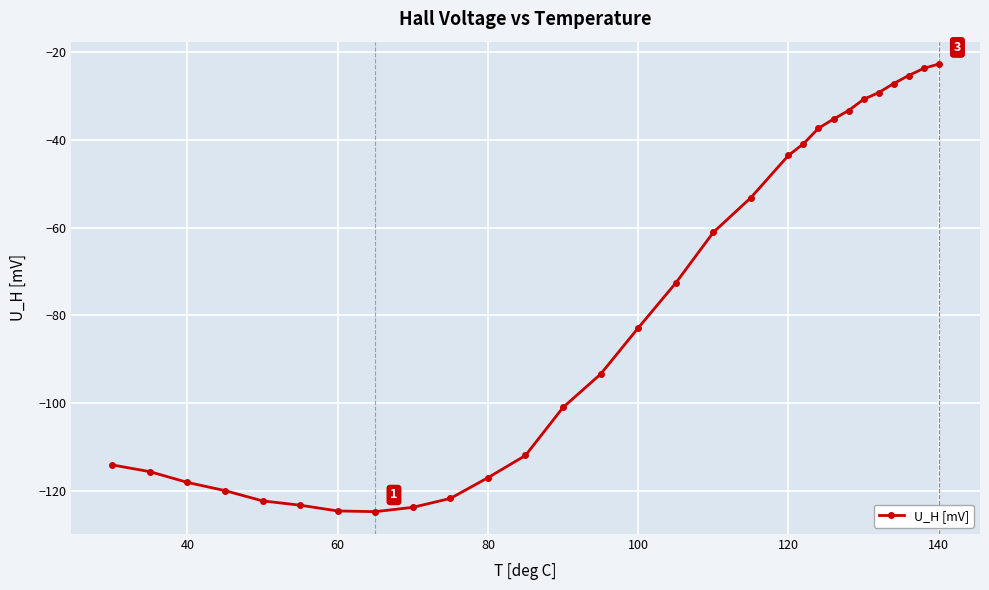

What is the value of the 16th point from the left?

-72.6